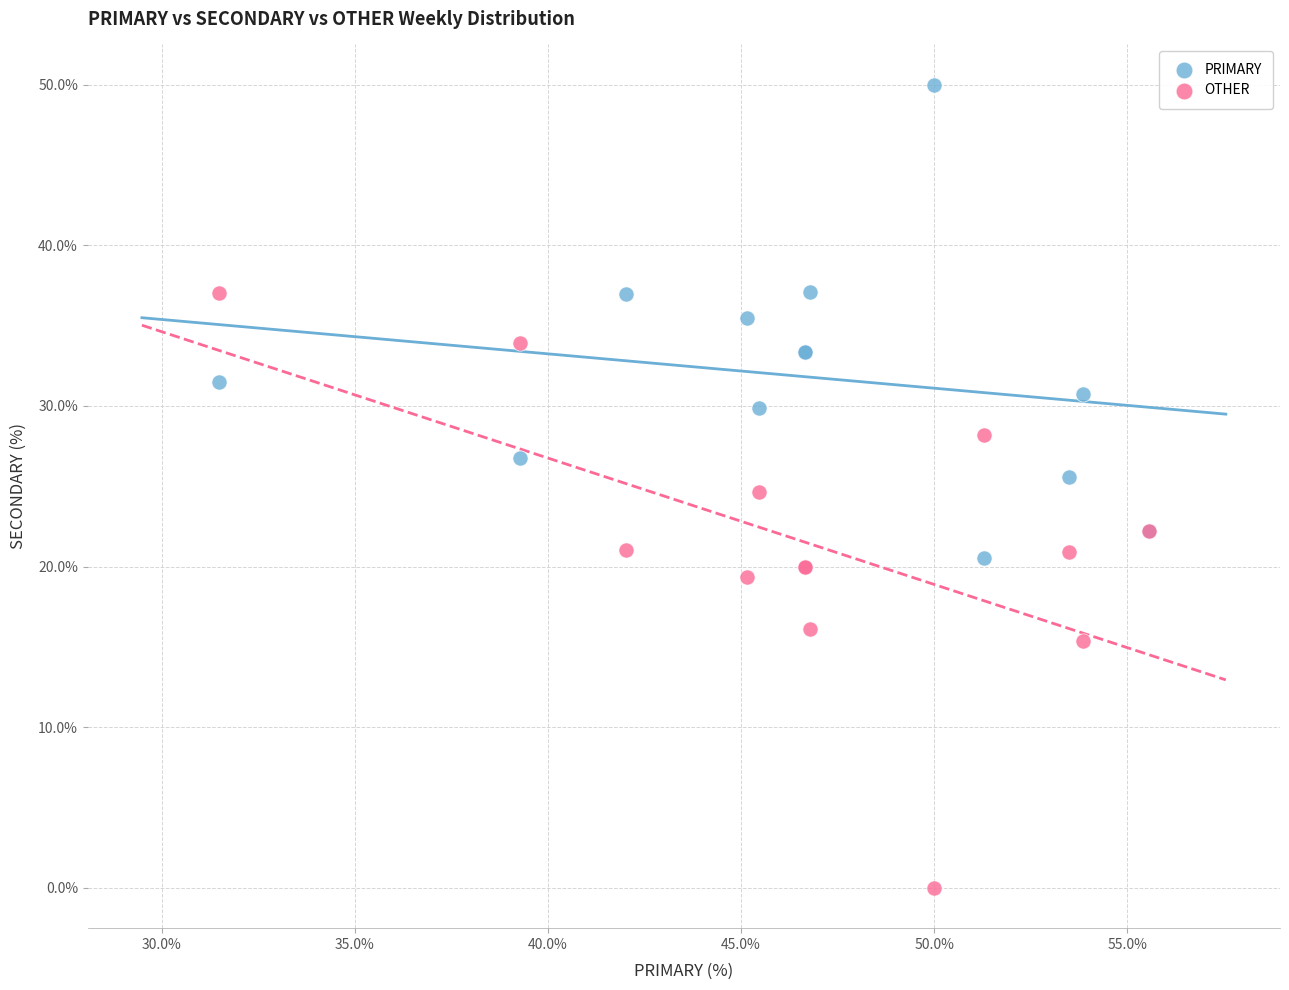

Which series reaches the maximum Y coordinate?

PRIMARY